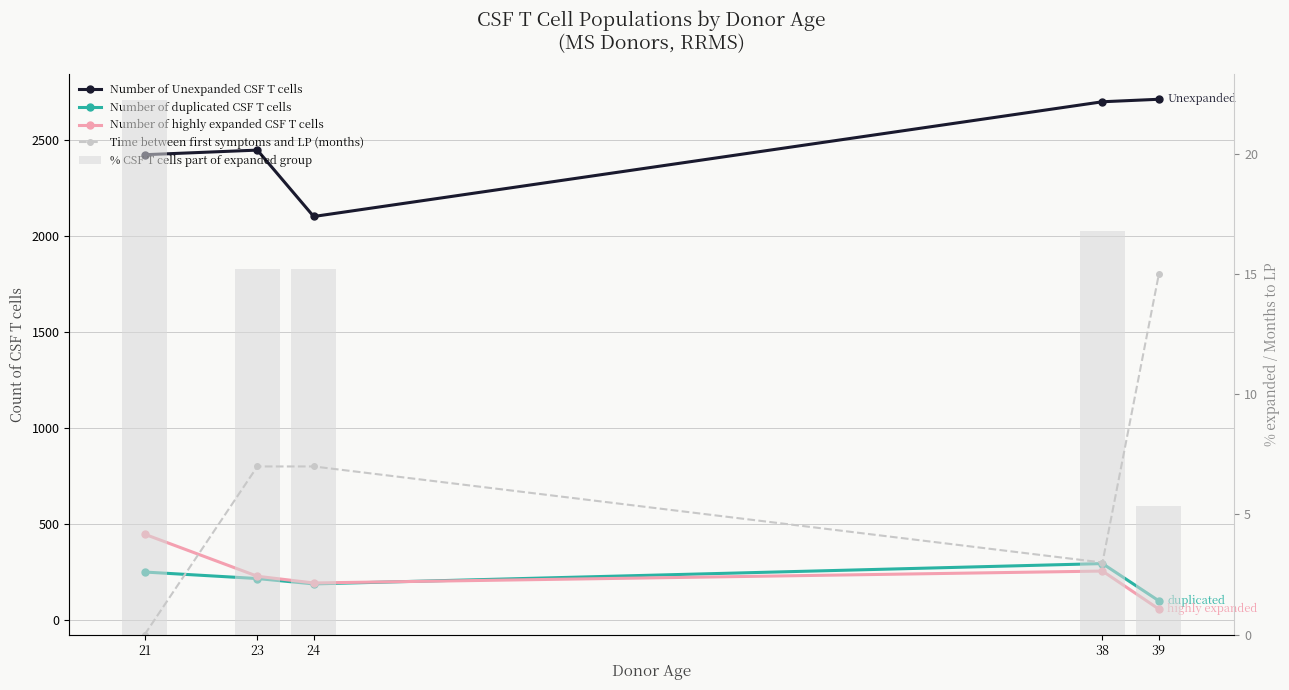

Where does the % CSF T cells part of expanded group series first go above 15?

21